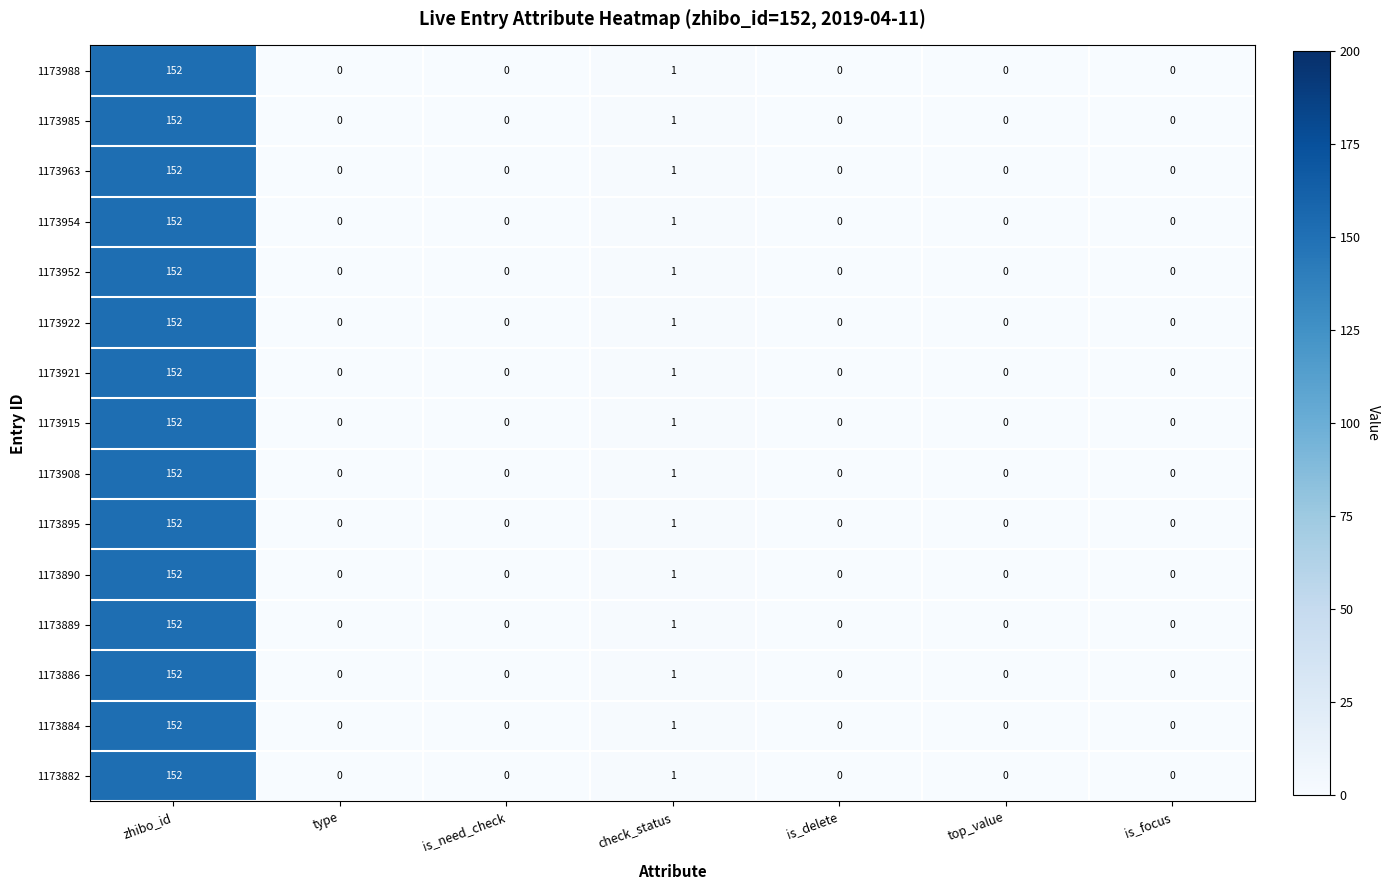

What is the total value across all series at zhibo_id?

2280